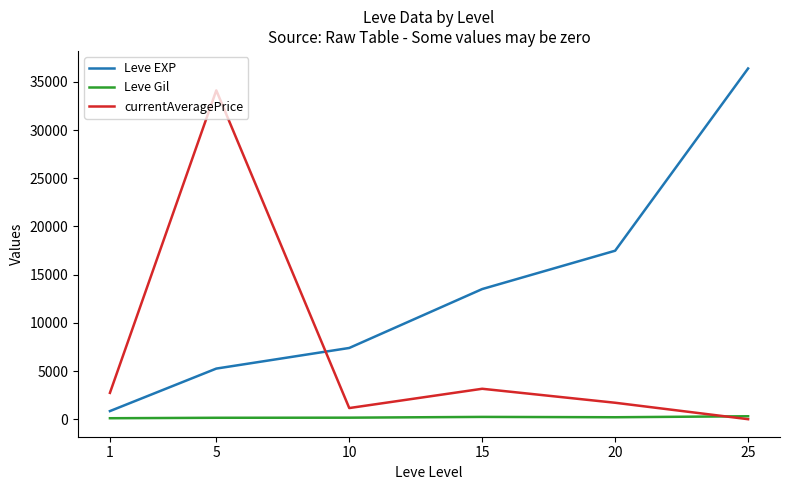

Which series has the largest total across all categories?

Leve EXP